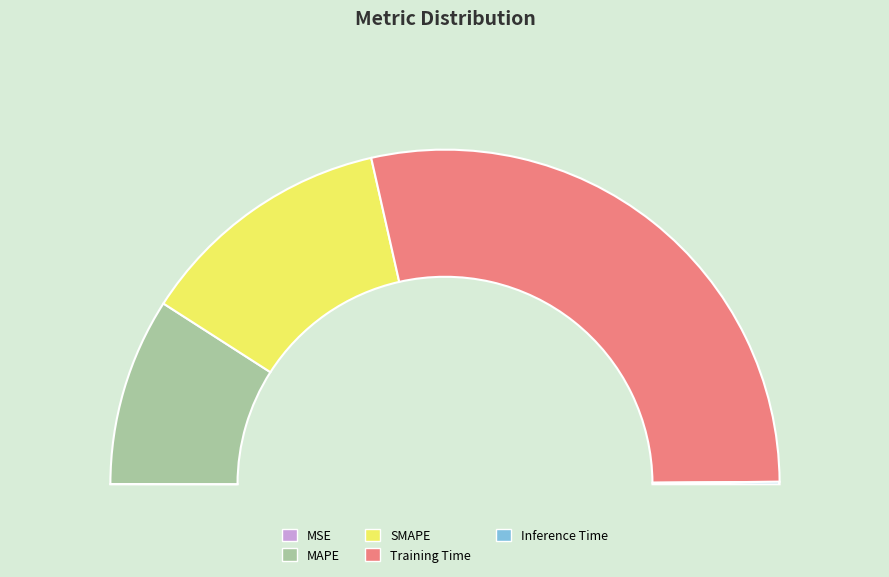

To the nearest percent, what is the combined percentage of SMAPE and Inference Time?

25%